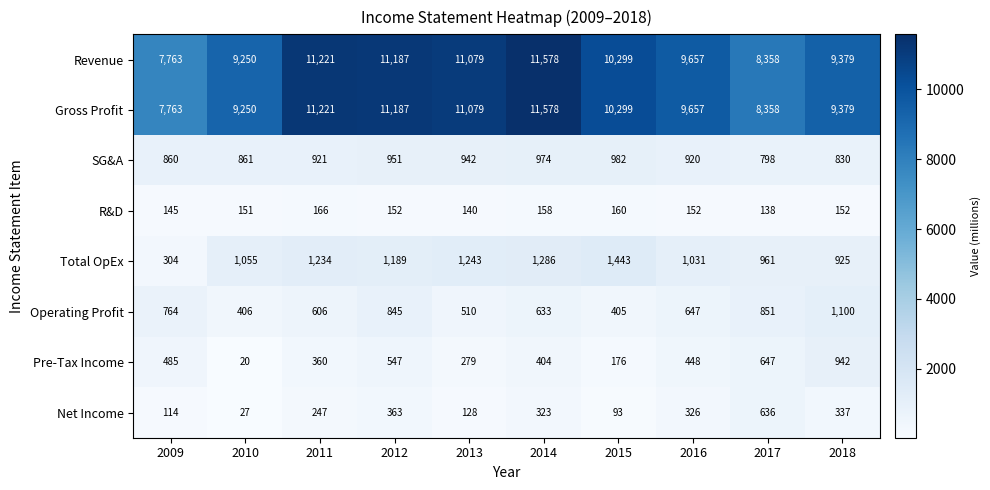

What is the difference between the highest and lowest values at 2017?

8220